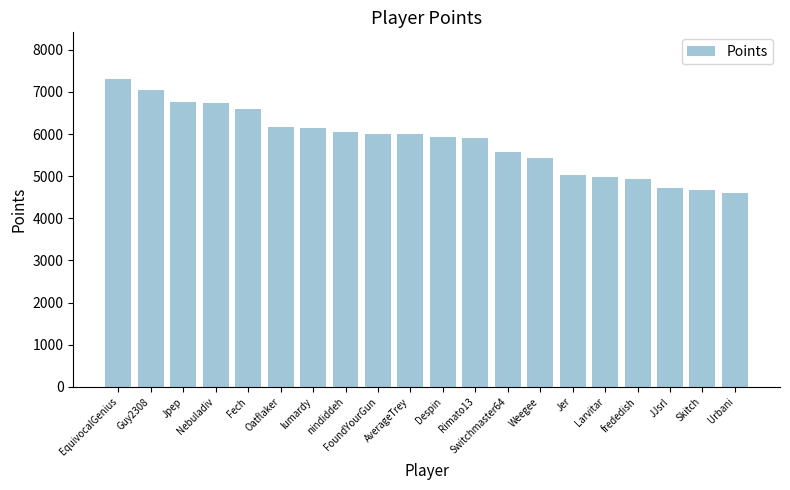

What is the greatest value displayed?

7315